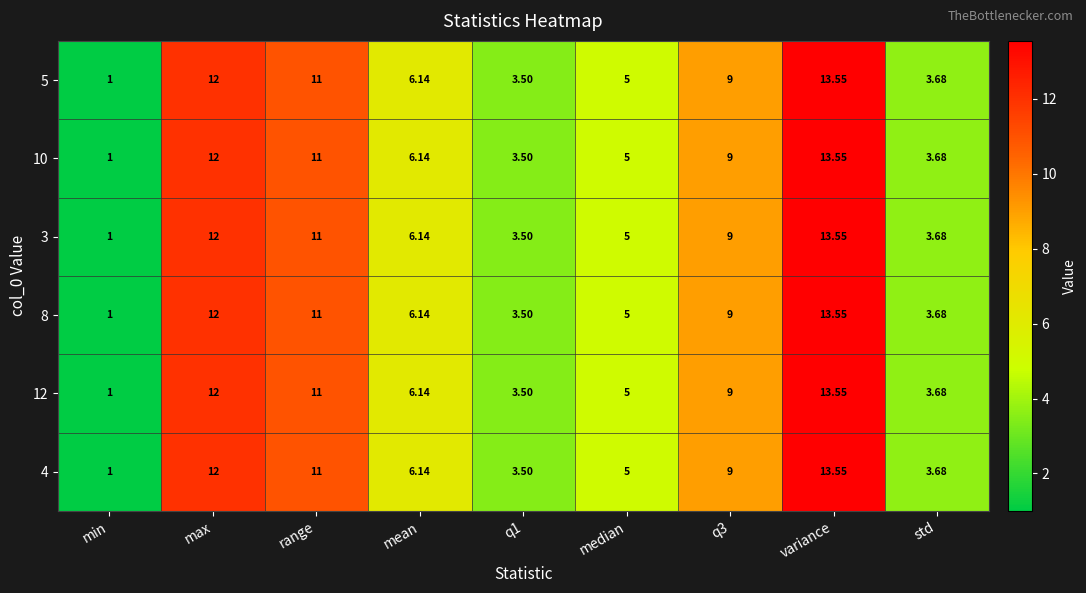

At which label does 8 first exceed 6?

max